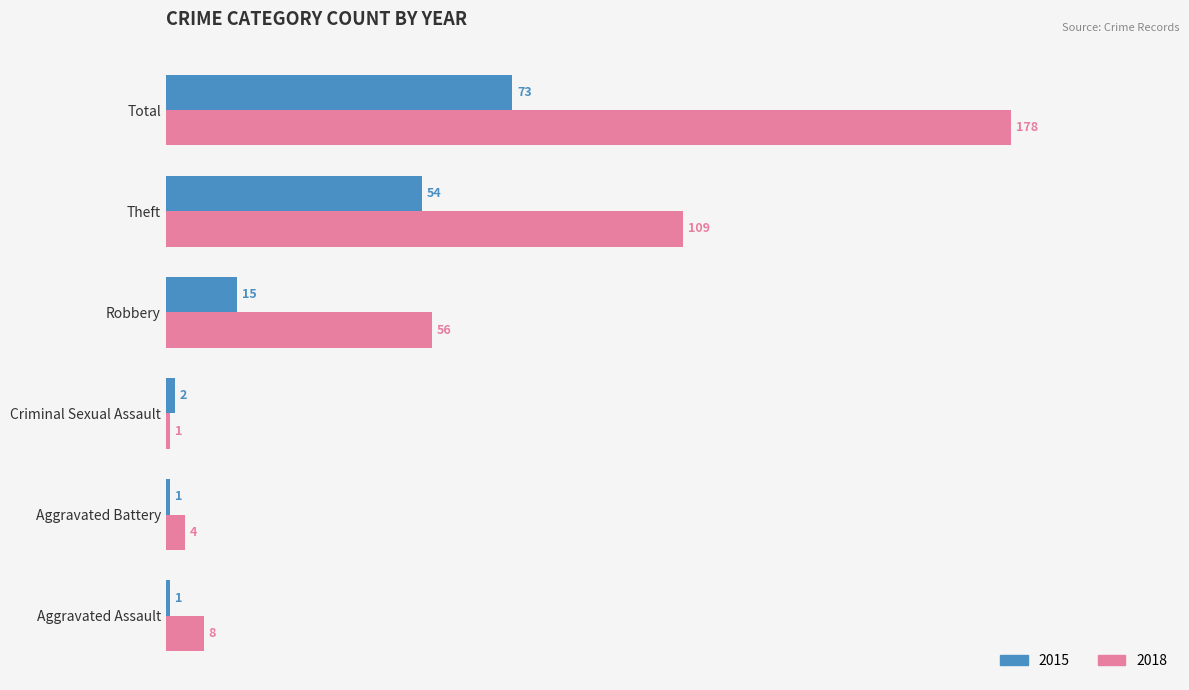

The 2018 series shows 56 at Robbery. True or false?

True